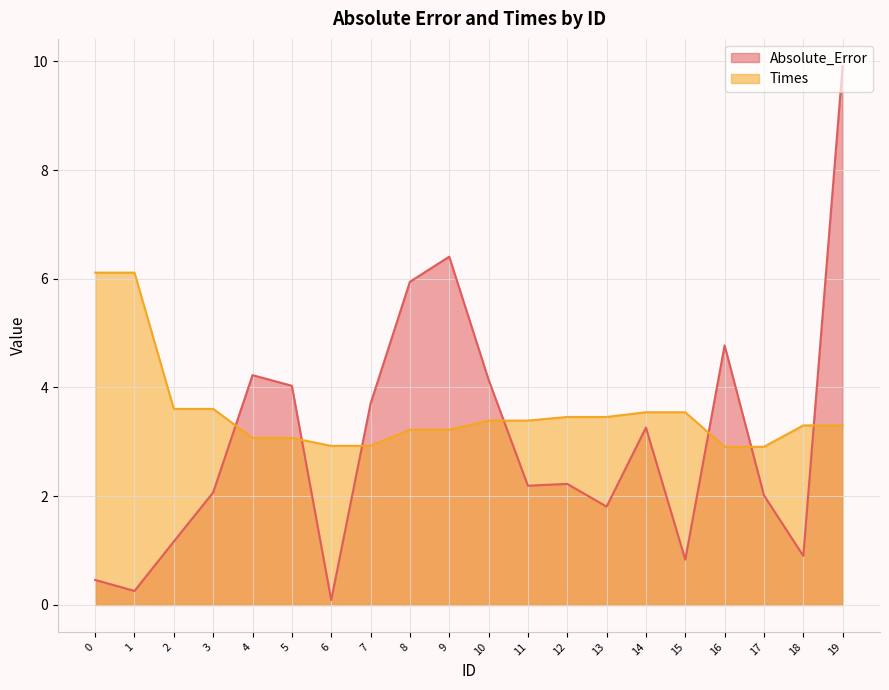

Count the number of categories in the chart.

20